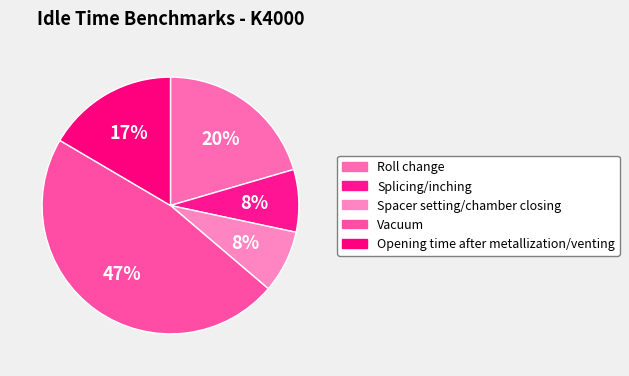

How many slices are in this pie chart?

5